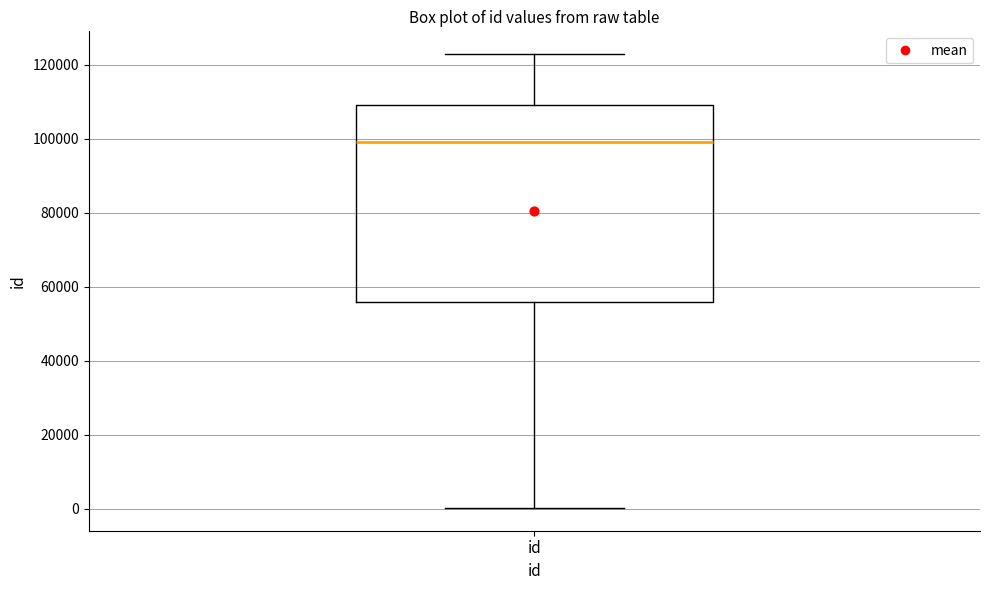

Read this box plot against the y-axis: the position of the median line, the range covered by the box, and the ends of both whiskers. The values are not printed on the chart, so give them approximately, as read against the axis.

median 98000, box 56000 to 110000, whiskers 0 to 122000